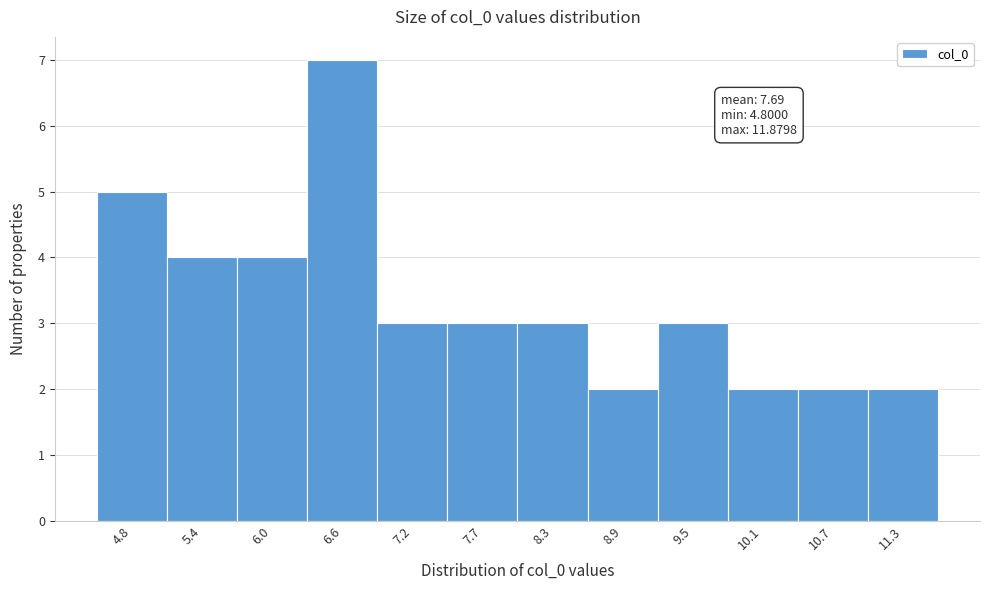

Reading left to right, extract all data points from this chart.

5	4	4	7	3	3	3	2	3	2	2	2